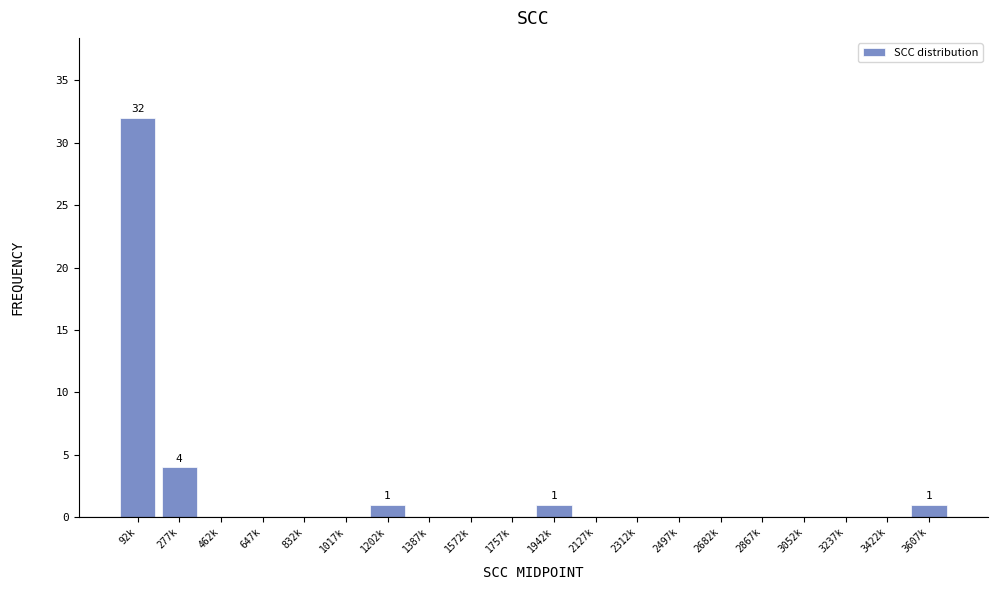

Reading right to left, list all the values displayed in this chart.

3607k=1	3422k=0	3237k=0	3052k=0	2867k=0	2682k=0	2497k=0	2312k=0	2127k=0	1942k=1	1757k=0	1572k=0	1387k=0	1202k=1	1017k=0	832k=0	647k=0	462k=0	277k=4	92k=32